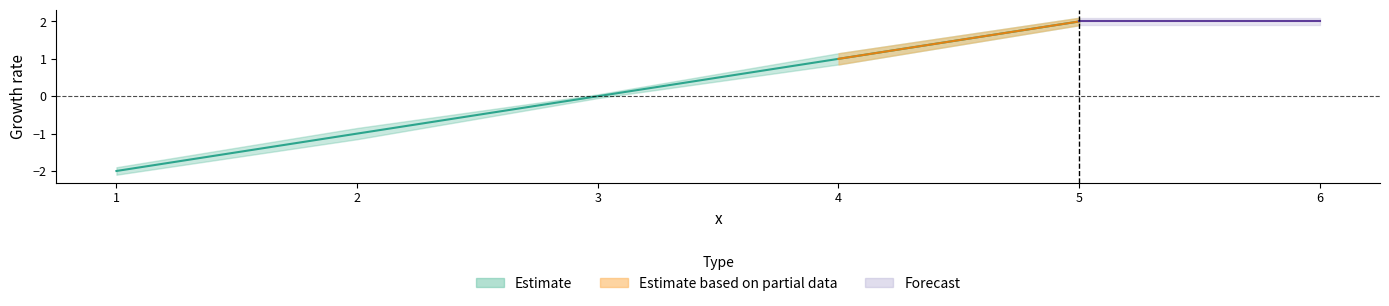

How many data points are above 0?

2